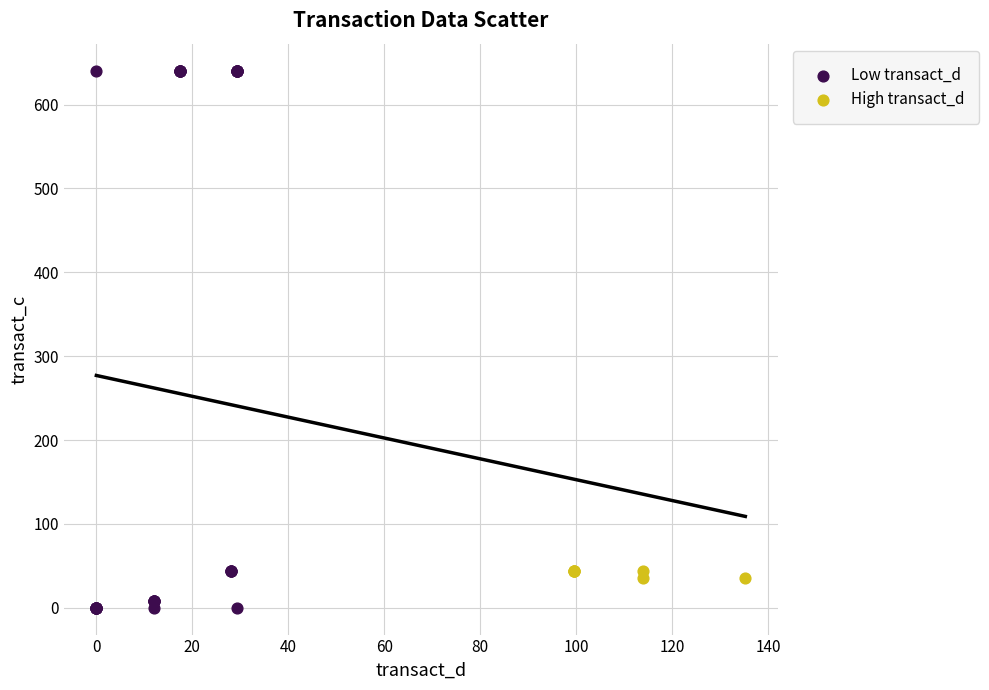

Which series contains the lowest Y value?

Low transact_d